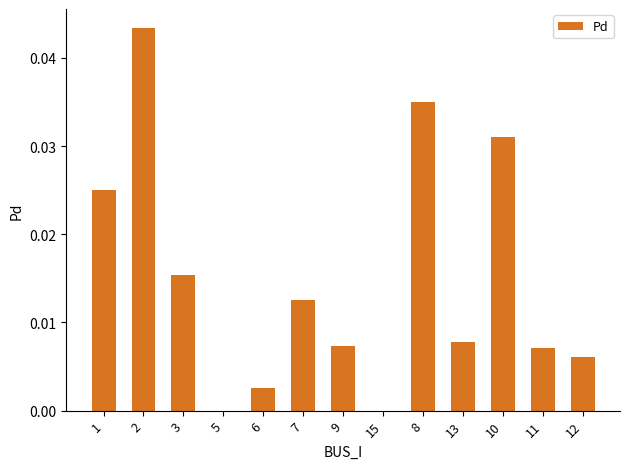

True or false: the data shows 0.0 at 12.

True